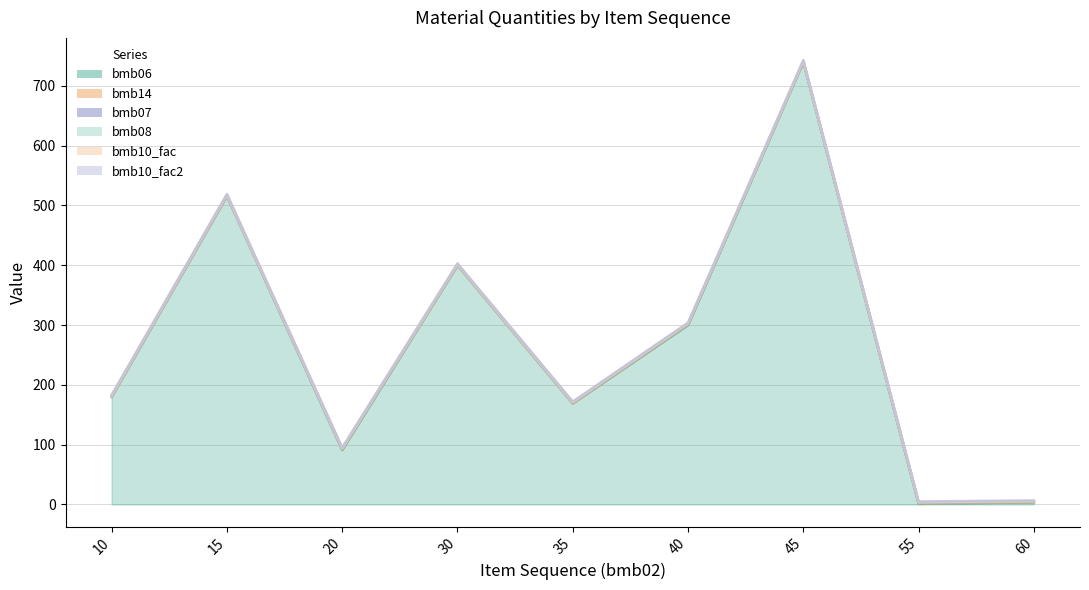

Between which two adjacent categories do bmb06 and bmb07 first intersect?

45 and 55